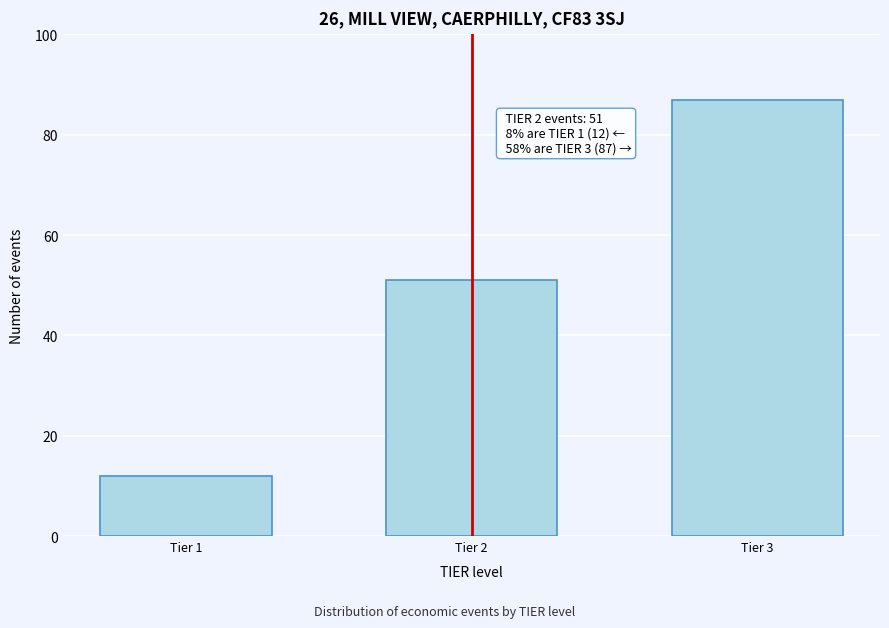

Reading left to right, what are all the values shown in this chart?

Tier 1=12	Tier 2=51	Tier 3=87